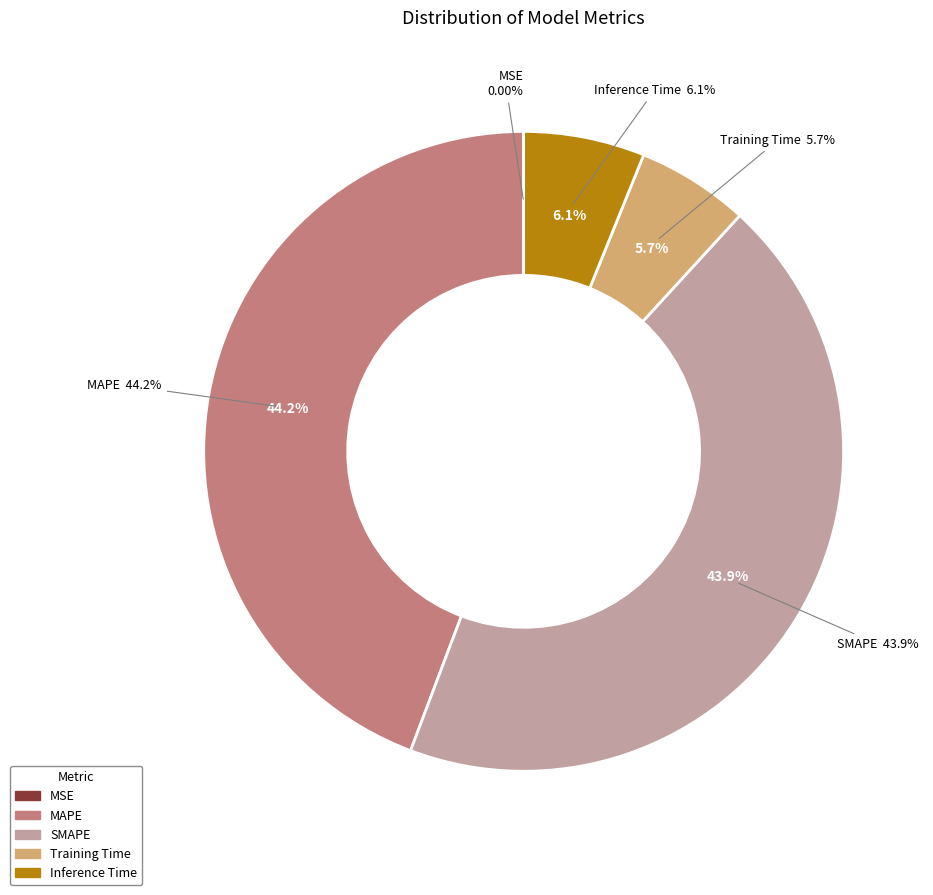

To the nearest percent, what percentage of the pie is MAPE?

44%